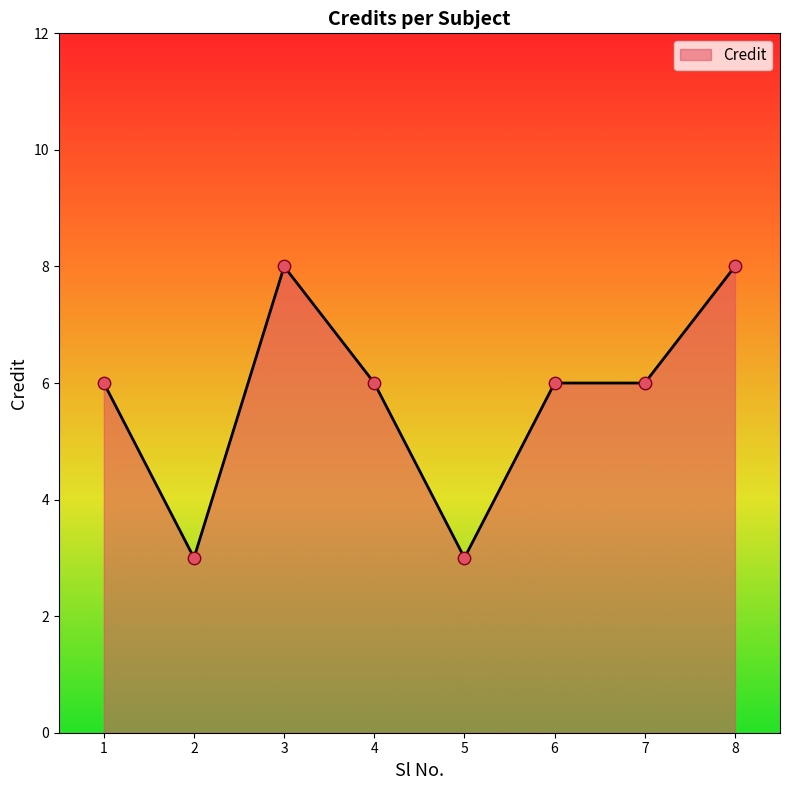

Between 5 and 7, which is larger?

7